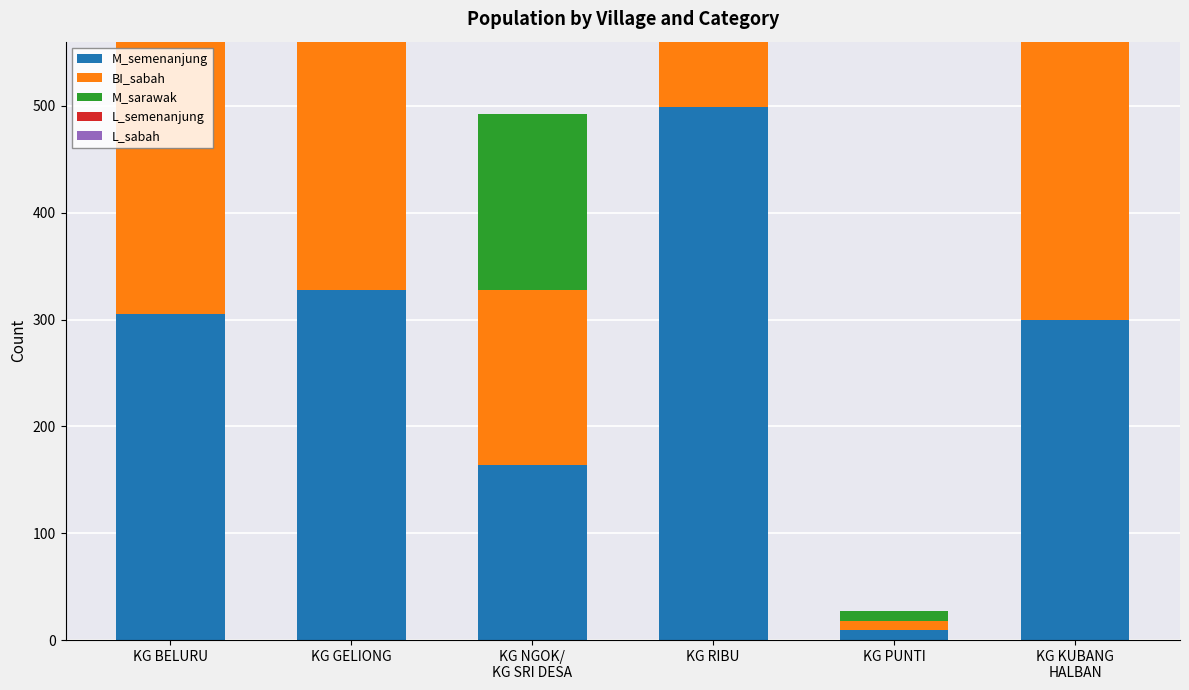

How many bars are there in each group?

5